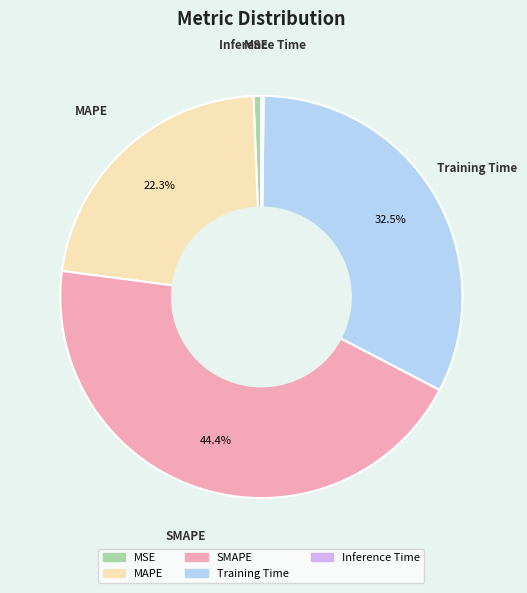

To the nearest percent, what is the difference between the largest and smallest slice percentages?

44%